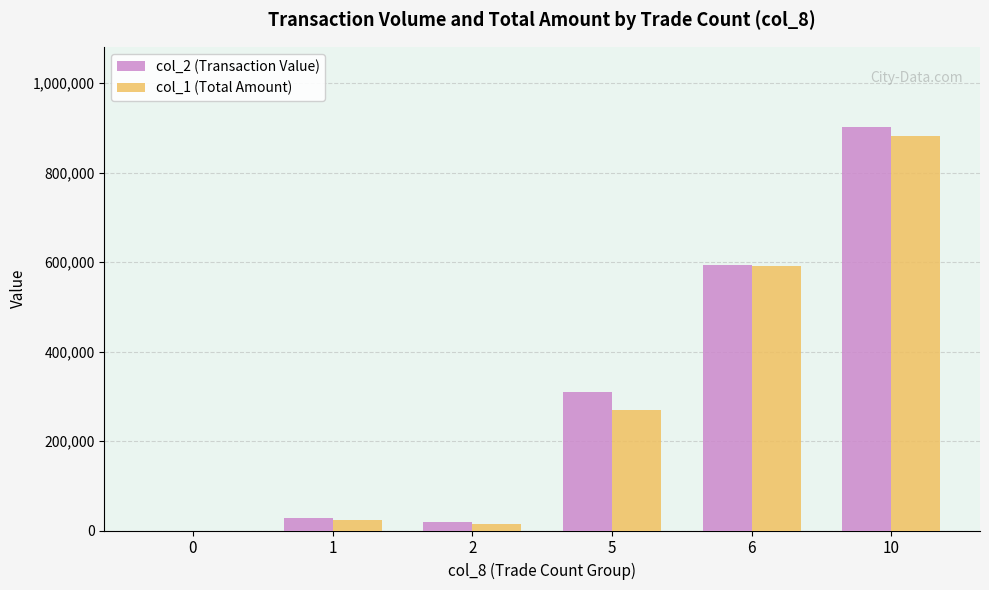

What is the sum of all col_1 (Total Amount) values?

1780280